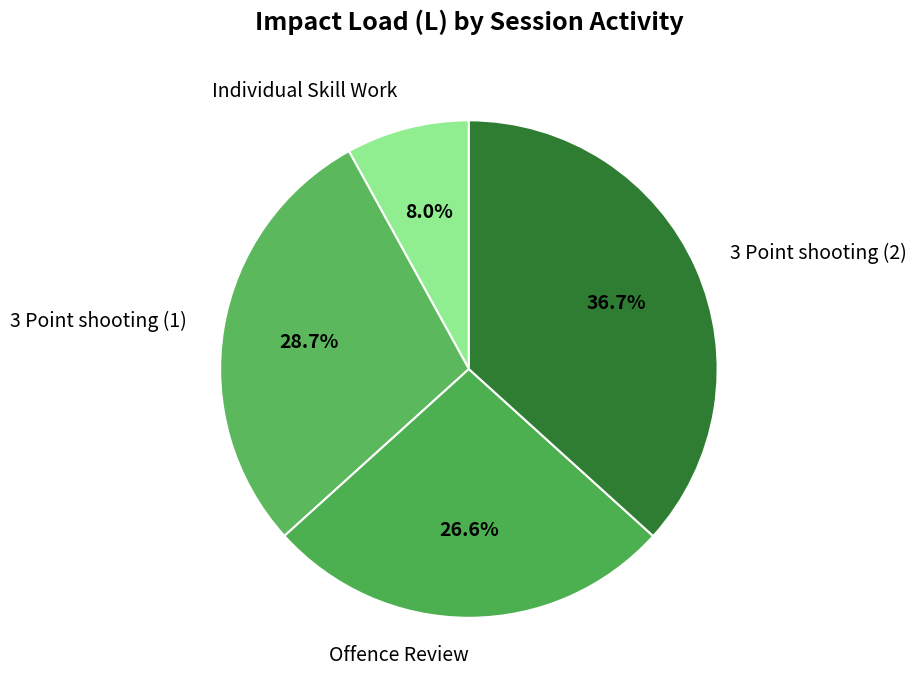

Does Offence Review account for over 50% of the chart?

No